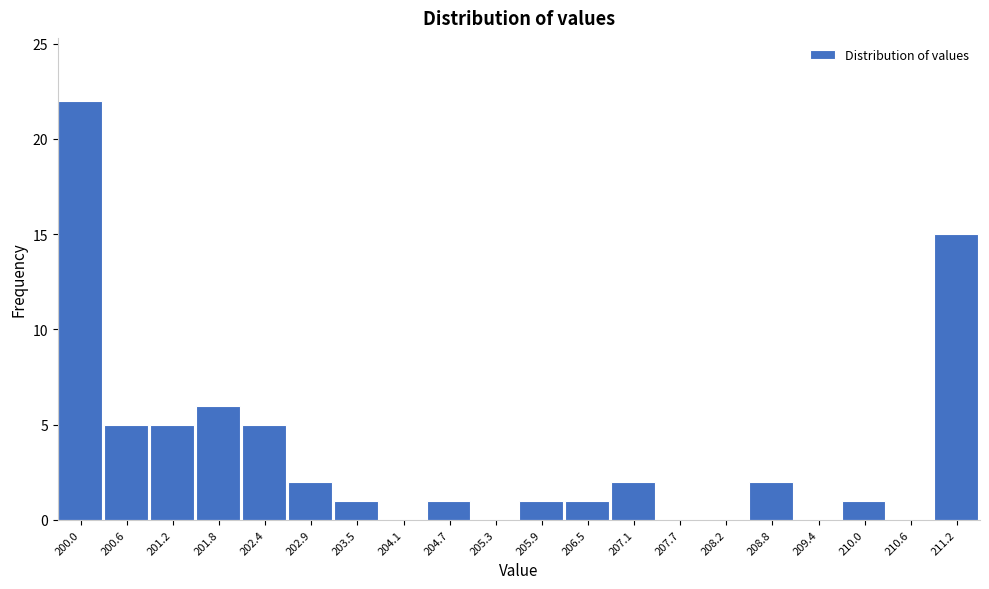

Reading right to left, what are all the values shown in this chart?

211.2=15	210.6=0	210.0=1	209.4=0	208.8=2	208.2=0	207.7=0	207.1=2	206.5=1	205.9=1	205.3=0	204.7=1	204.1=0	203.5=1	202.9=2	202.4=5	201.8=6	201.2=5	200.6=5	200.0=22